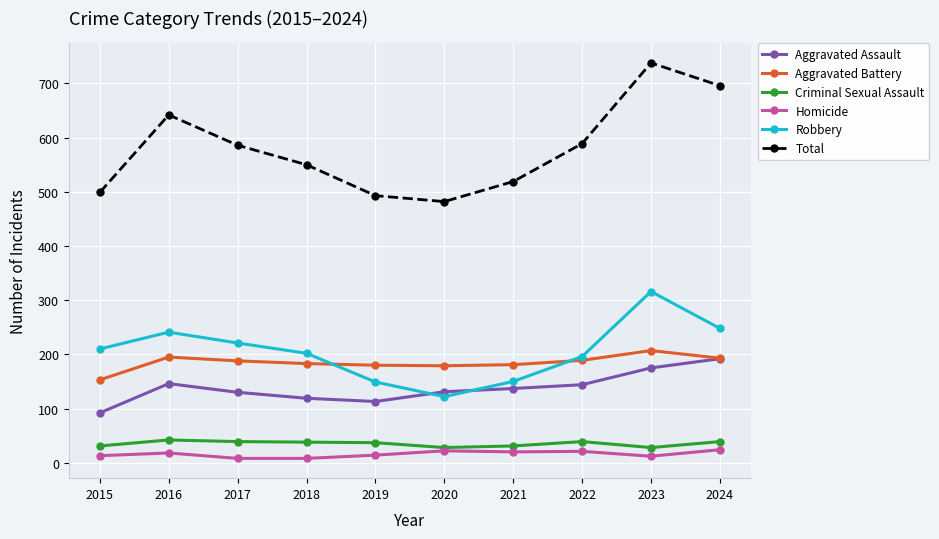

Which series has the largest range (max minus min)?

Total